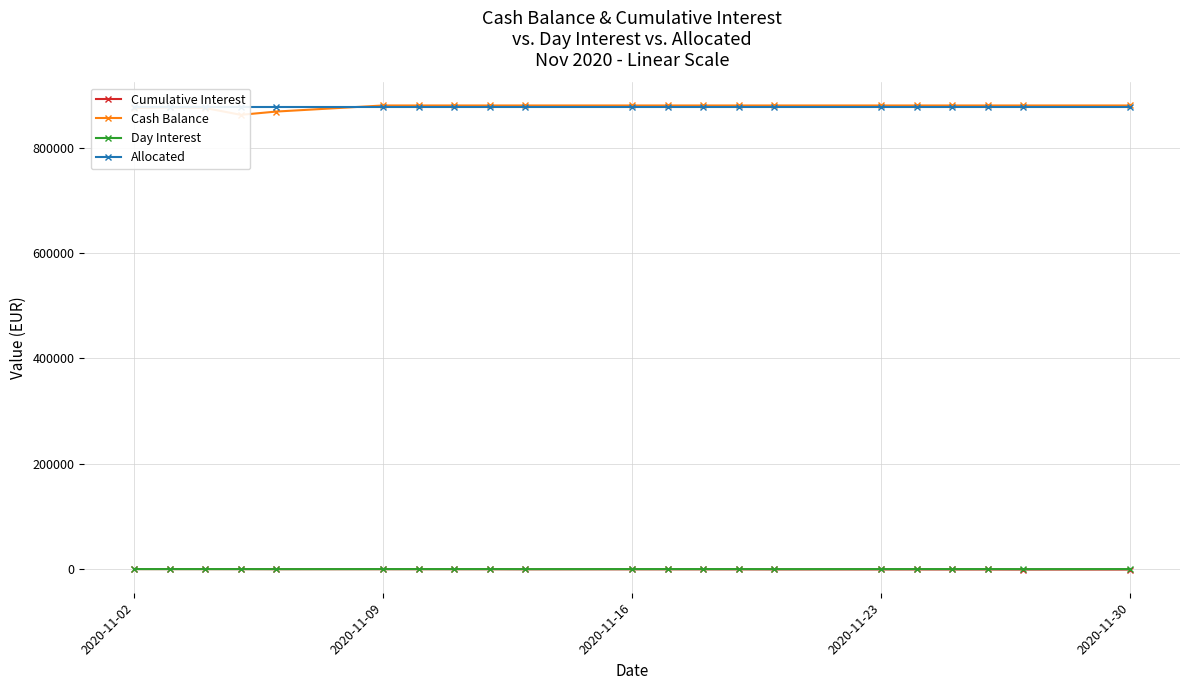

The value of Day Interest at 18 is -47.0. True or false?

False